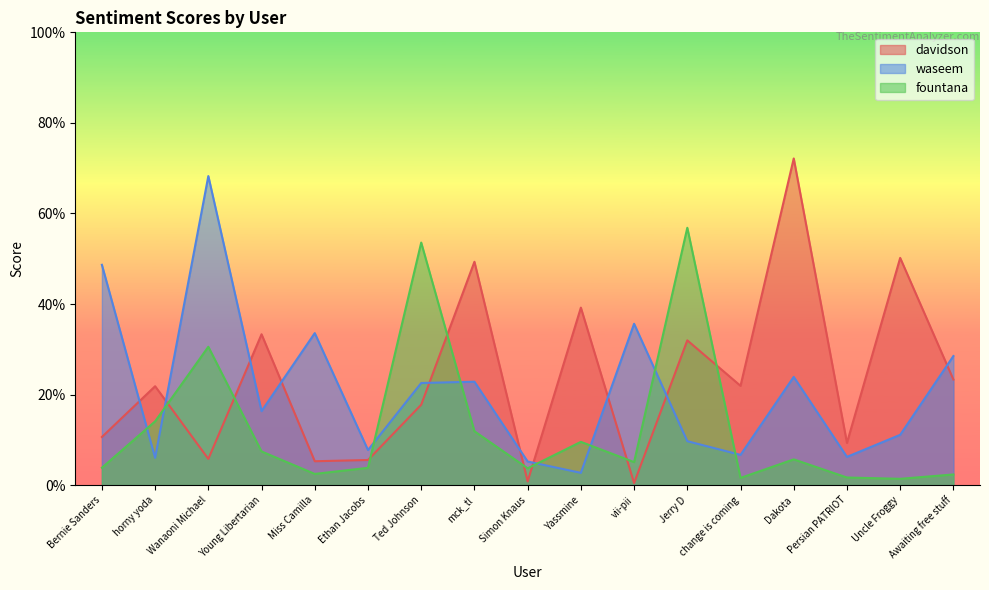

Rank the series by their maximum value, from lowest to highest.

fountana, waseem, davidson